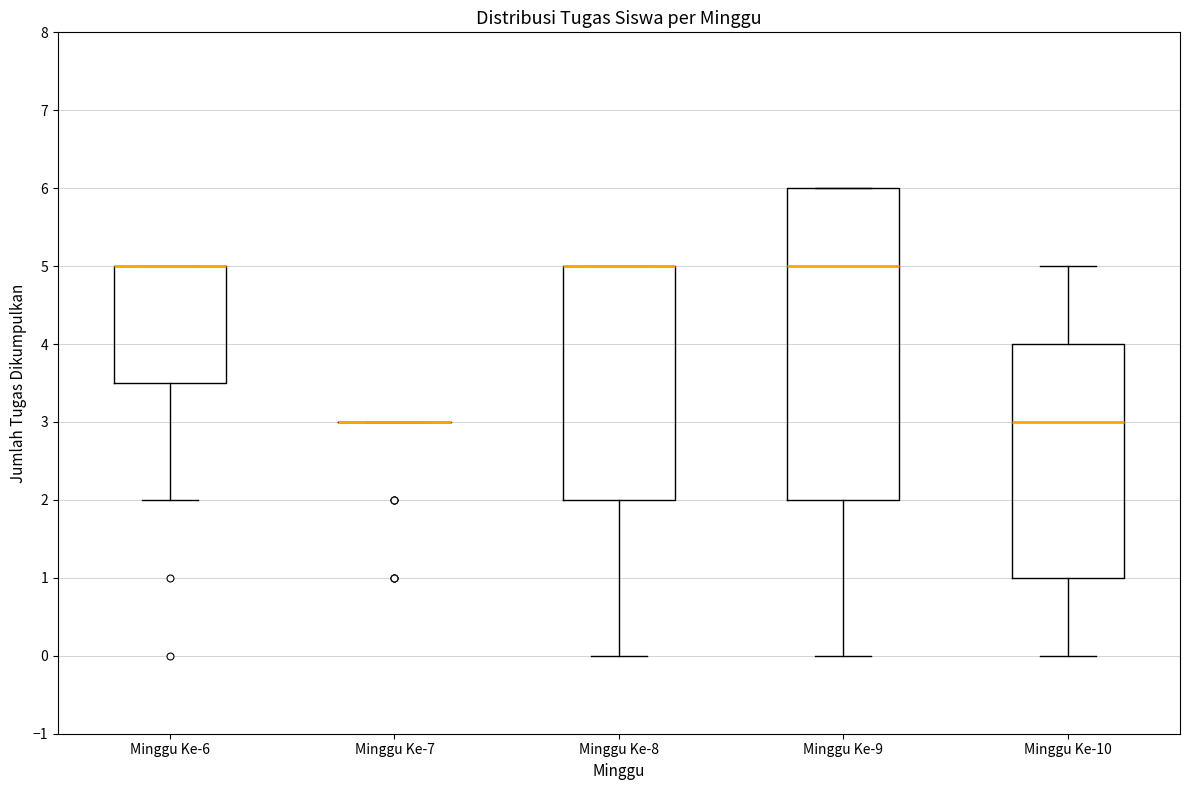

Reading left to right, read every box against the y-axis: the position of its median line, the range the box covers, and the ends of its whiskers. The values are not printed on the chart, so give them approximately, as read against the axis.

Minggu Ke-6: median 5.0 (drawn on the box's upper edge), box 3.5 to 5.0, whiskers 2.0 to 5.0
Minggu Ke-7: box collapsed to a line at 3.0, whiskers 3.0 to 3.0
Minggu Ke-8: median 5.0 (drawn on the box's upper edge), box 2.0 to 5.0, whiskers 0.0 to 5.0
Minggu Ke-9: median 5.0, box 2.0 to 6.0, whiskers 0.0 to 6.0
Minggu Ke-10: median 3.0, box 1.0 to 4.0, whiskers 0.0 to 5.0